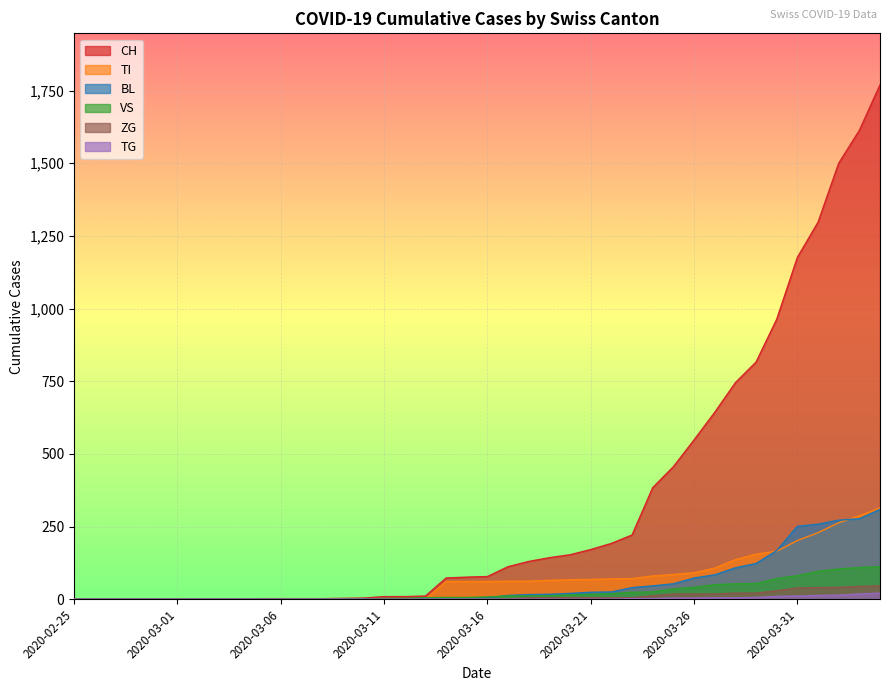

At which label is TG closest to 10?

2020-03-30